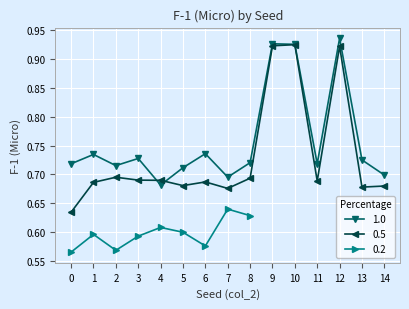

True or false: 1.0 has more than 2 interior local peaks.

True